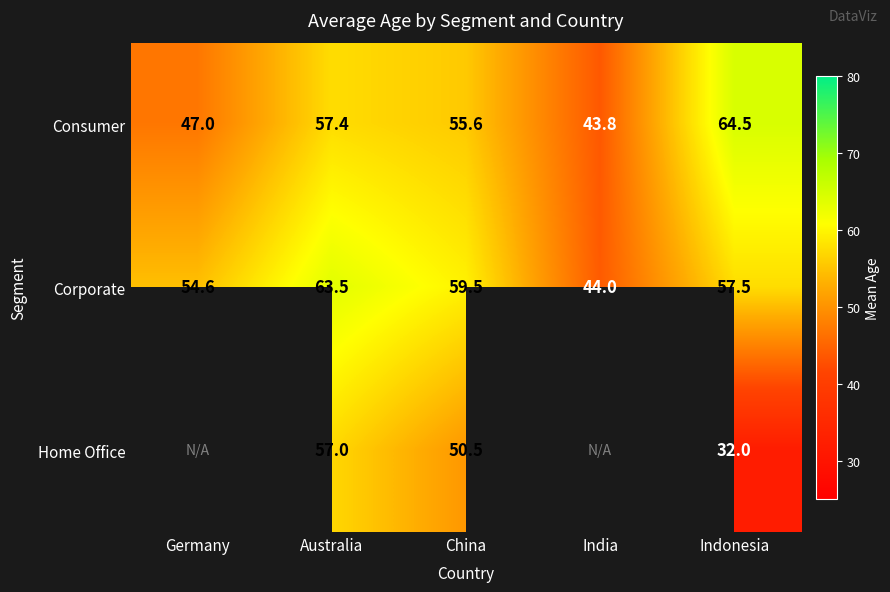

How many data points in Corporate are less than 57?

2